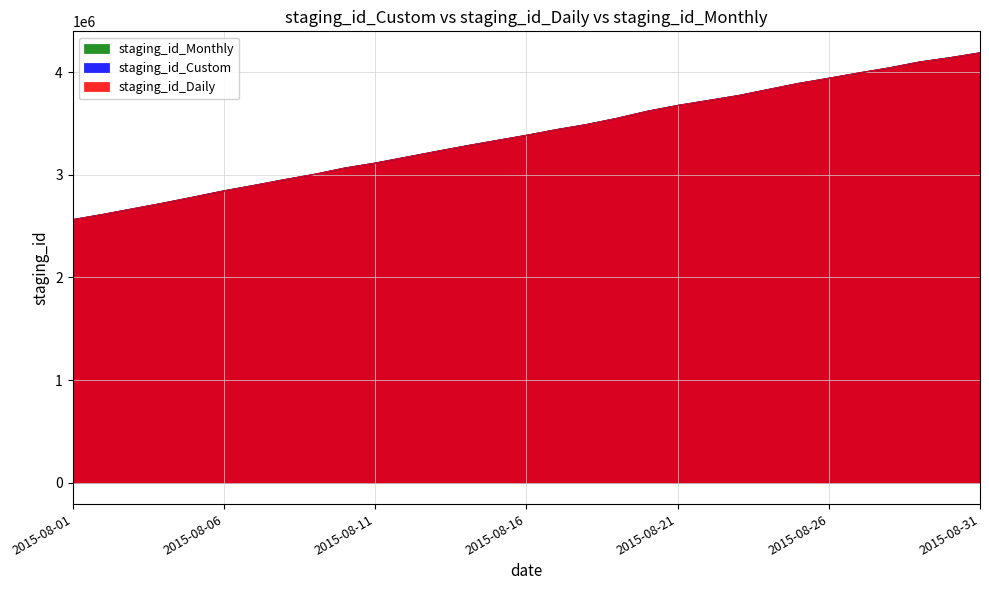

The value of staging_id_Monthly at 2015-08-21 is 2282692. True or false?

False